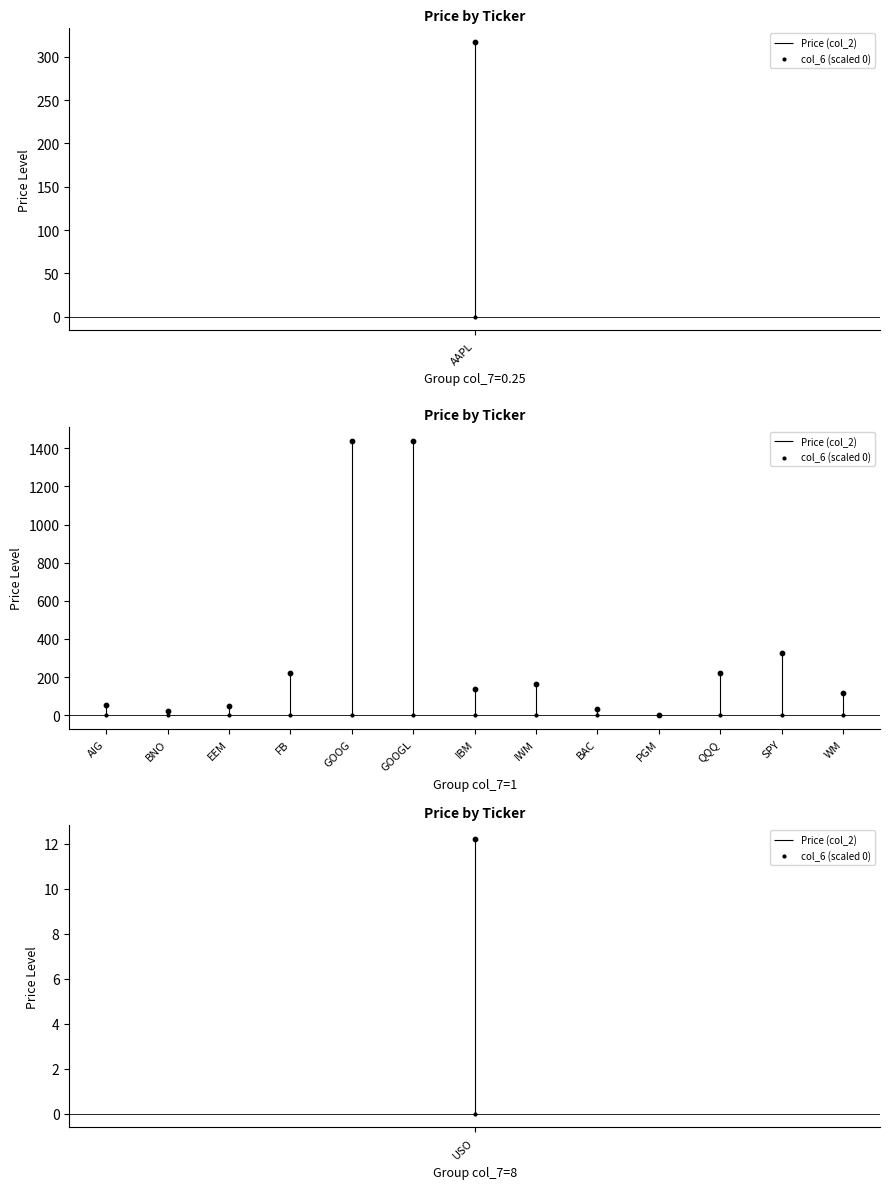

What is the total value across all series at IBM?

137.5